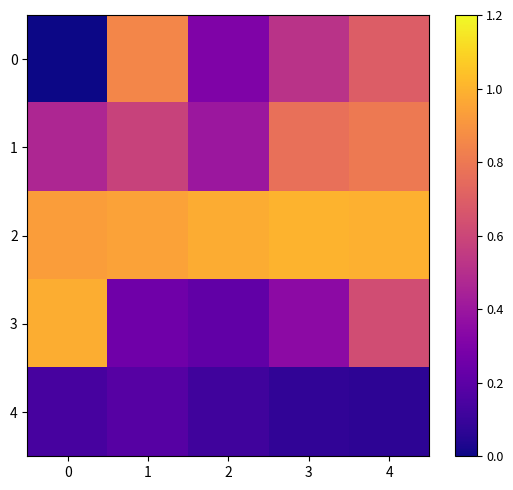

How many data points does each series have?

5